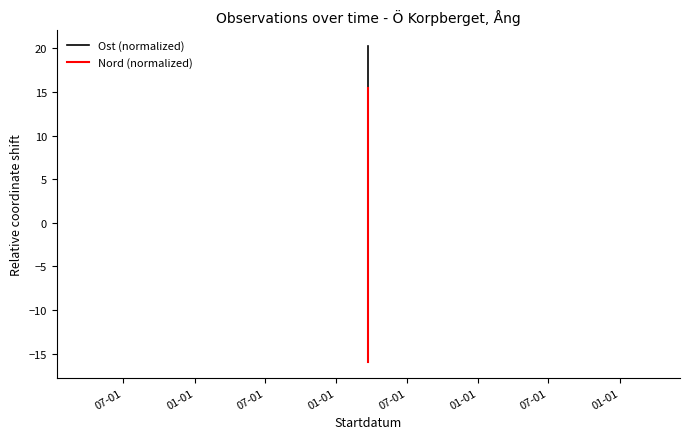

The value of Ost (normalized) at 07-01 is 20.3. True or false?

True